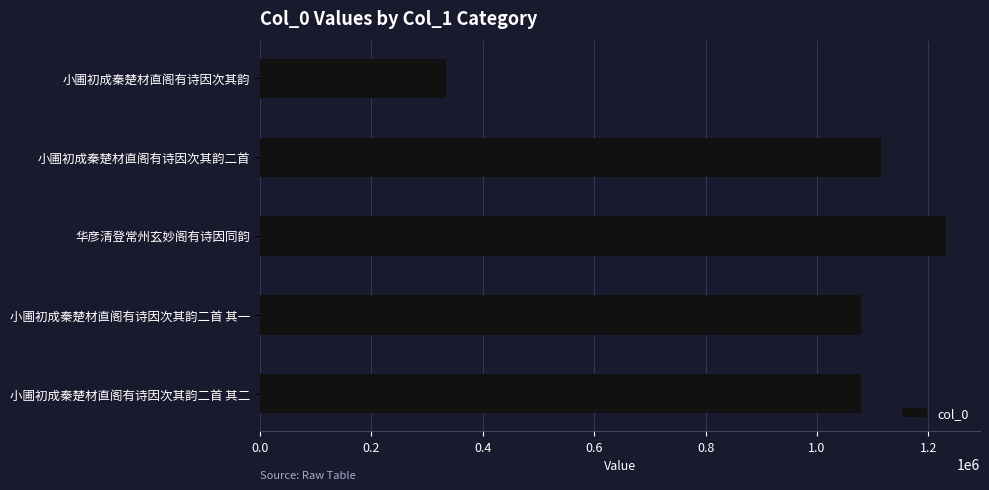

How many distinct data groups are displayed?

1